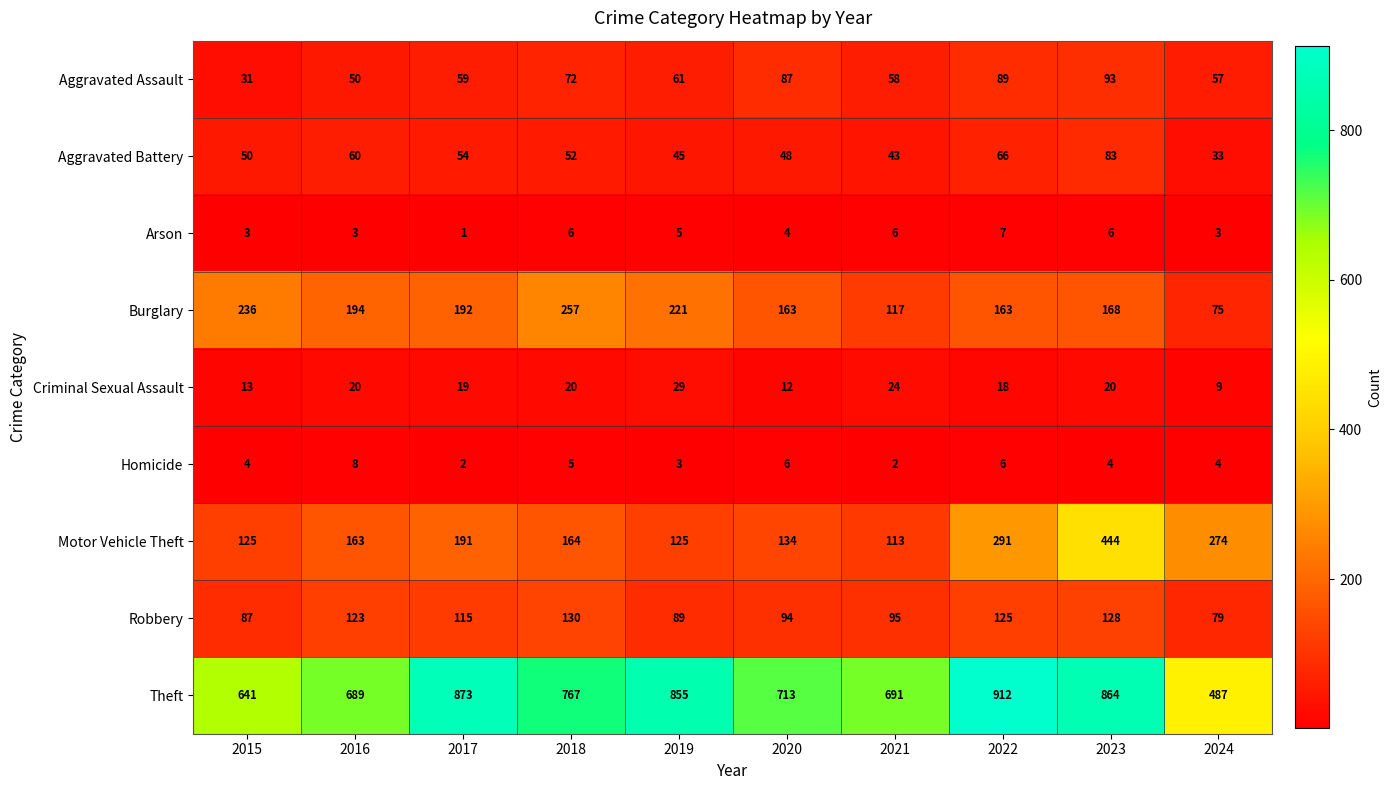

At which label is Arson closest to 4?

2020